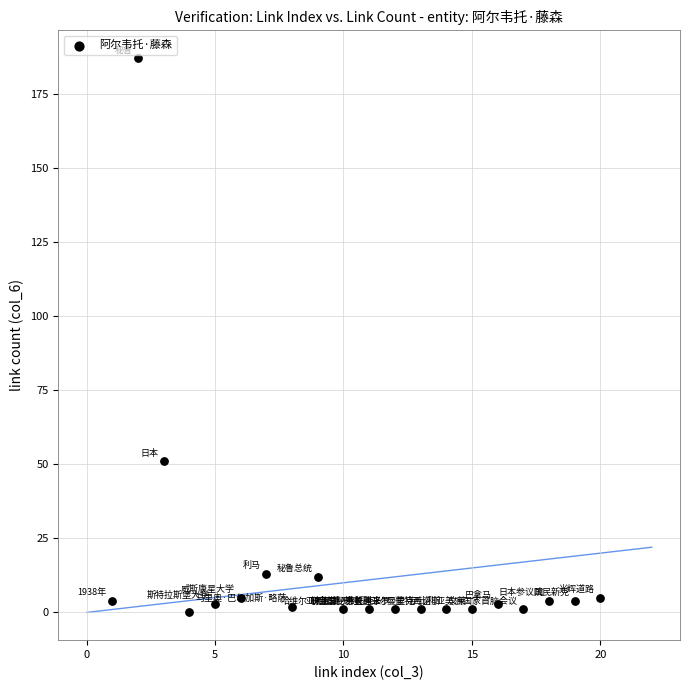

What Y value in the scatter plot is closest to 93?

51